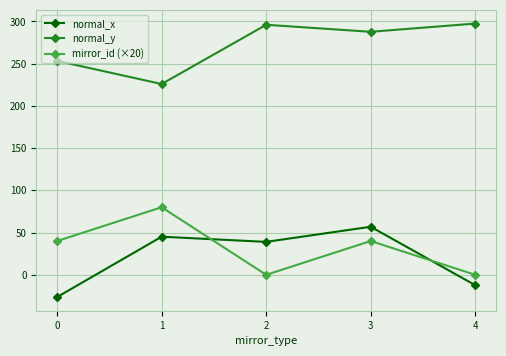

Which series changed the most between 1 and 2?

mirror_id (×20)